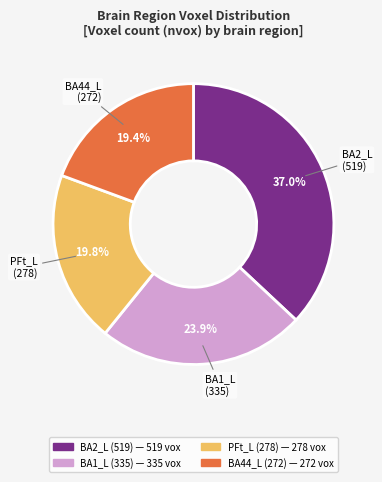

Is there a majority slice in this chart?

No